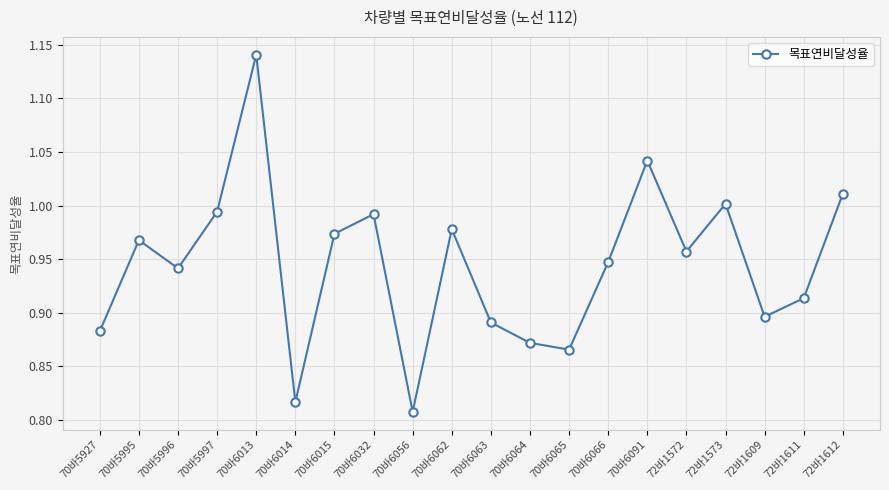

What position from the left is 70바6062?

10